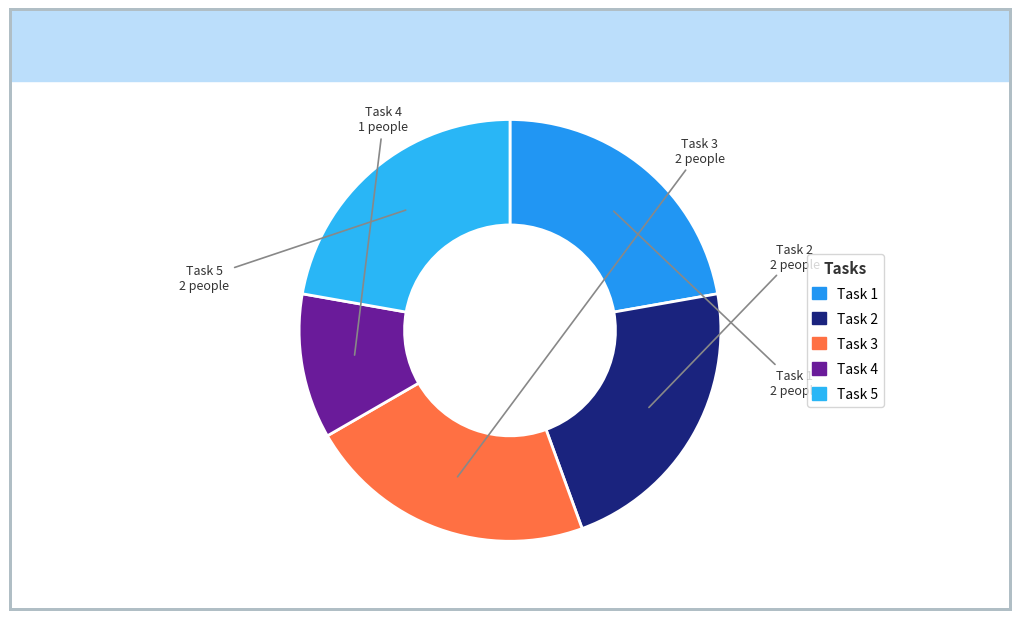

Is there a majority slice in this chart?

No